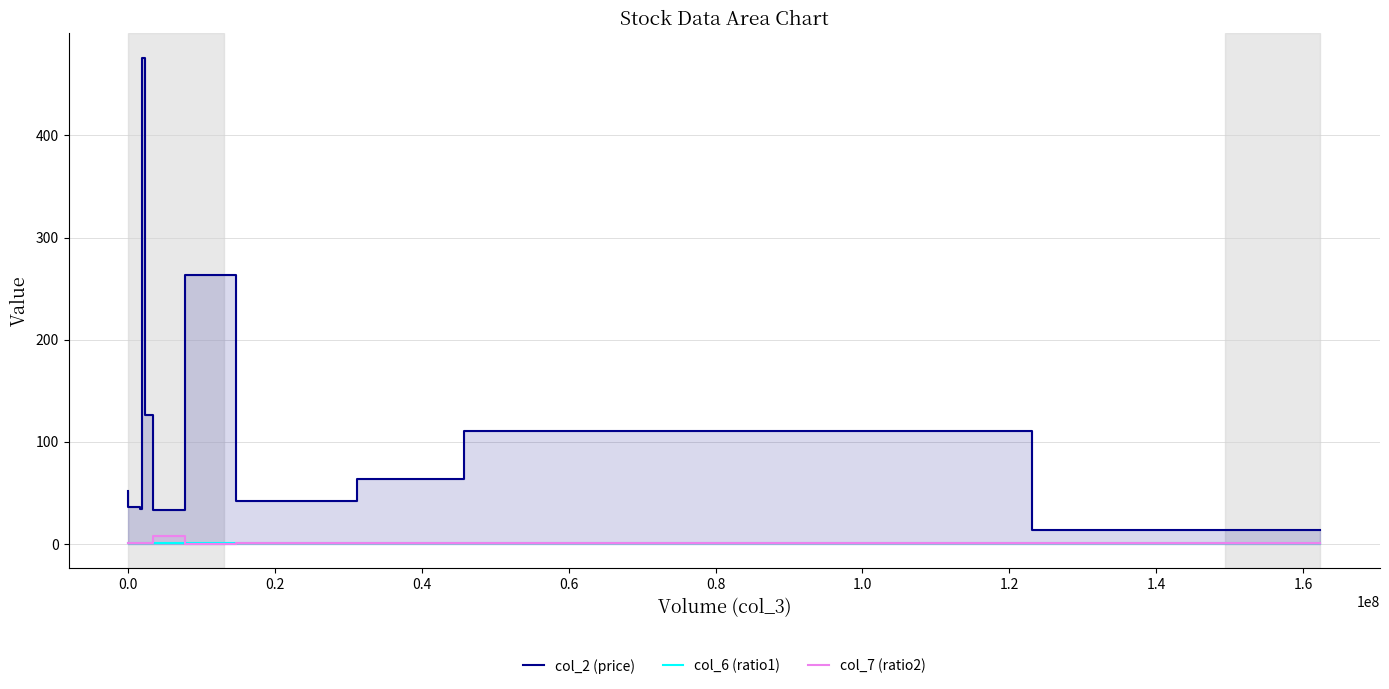

True or false: col_6 (ratio1) has more than 2 points higher than both neighbors.

True